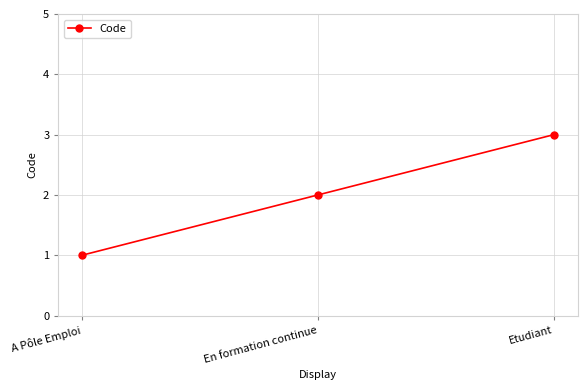

Which label corresponds to the smallest value in the chart?

A Pôle Emploi